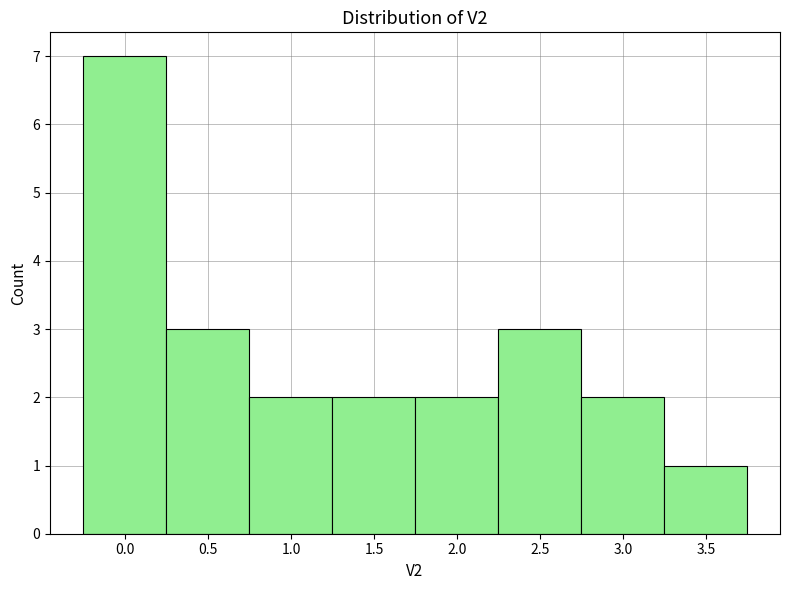

Reading left to right, transcribe this chart: for each bar, give the range it covers on the x-axis and its height. Neither the bar edges nor the heights are printed on the chart, so give them approximately, as read against the axes.

-0.25 to 0.25: 7
0.25 to 0.75: 3
0.75 to 1.25: 2
1.25 to 1.75: 2
1.75 to 2.25: 2
2.25 to 2.75: 3
2.75 to 3.25: 2
3.25 to 3.75: 1